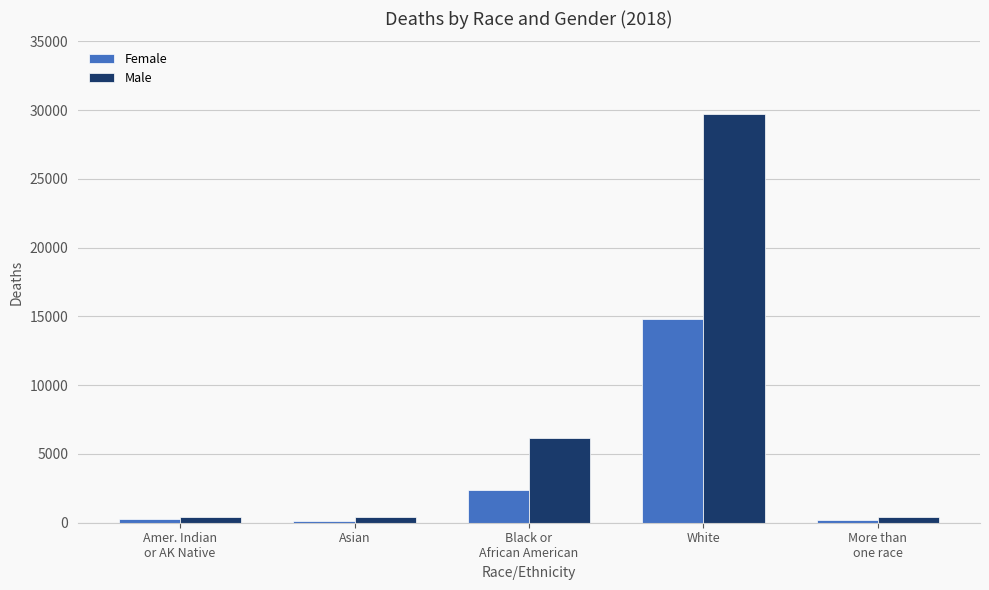

What is the label of the 3rd bar from the right?

Black or
African American